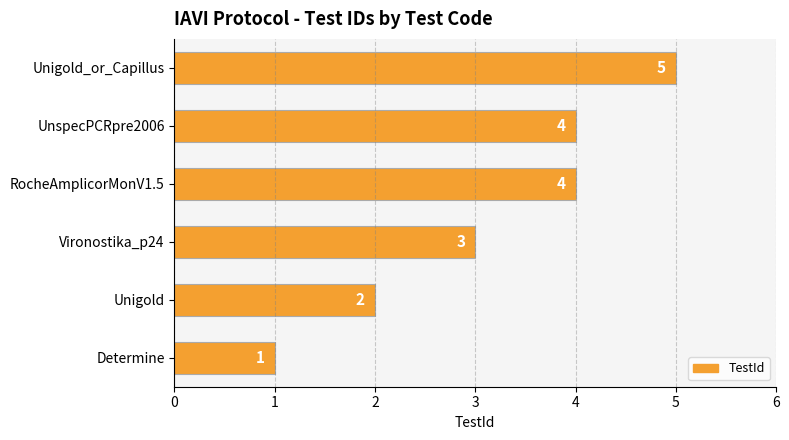

Is it true that the value at Determine is 1?

True